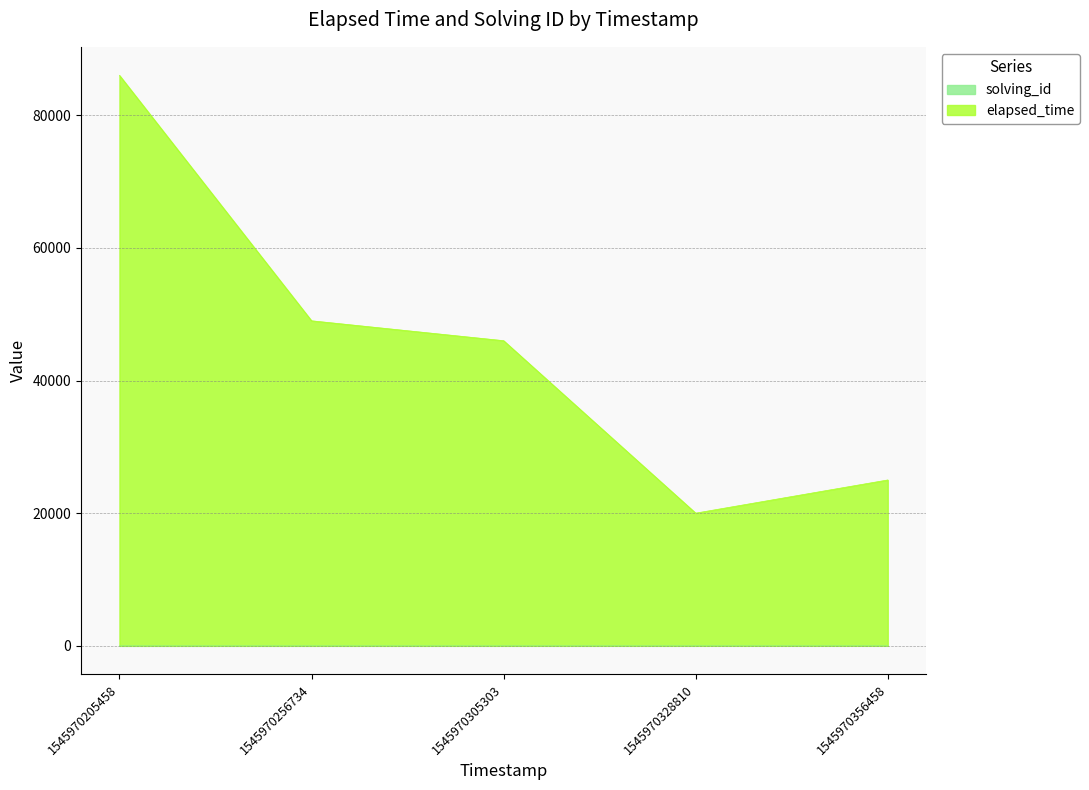

What is the difference between the elapsed_time values at 1545970328810 and 1545970256734?

28998